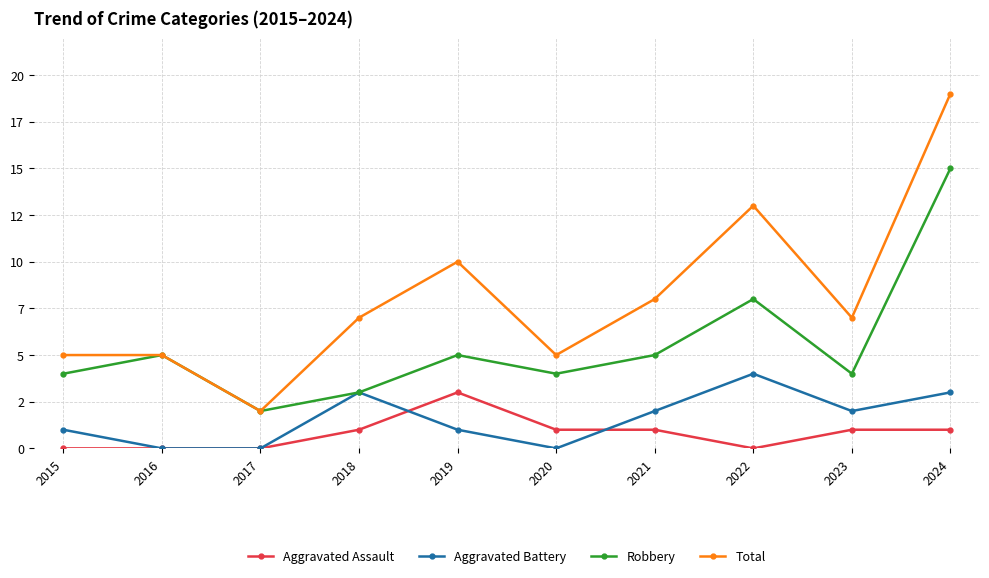

Which series has the largest total across all categories?

Total